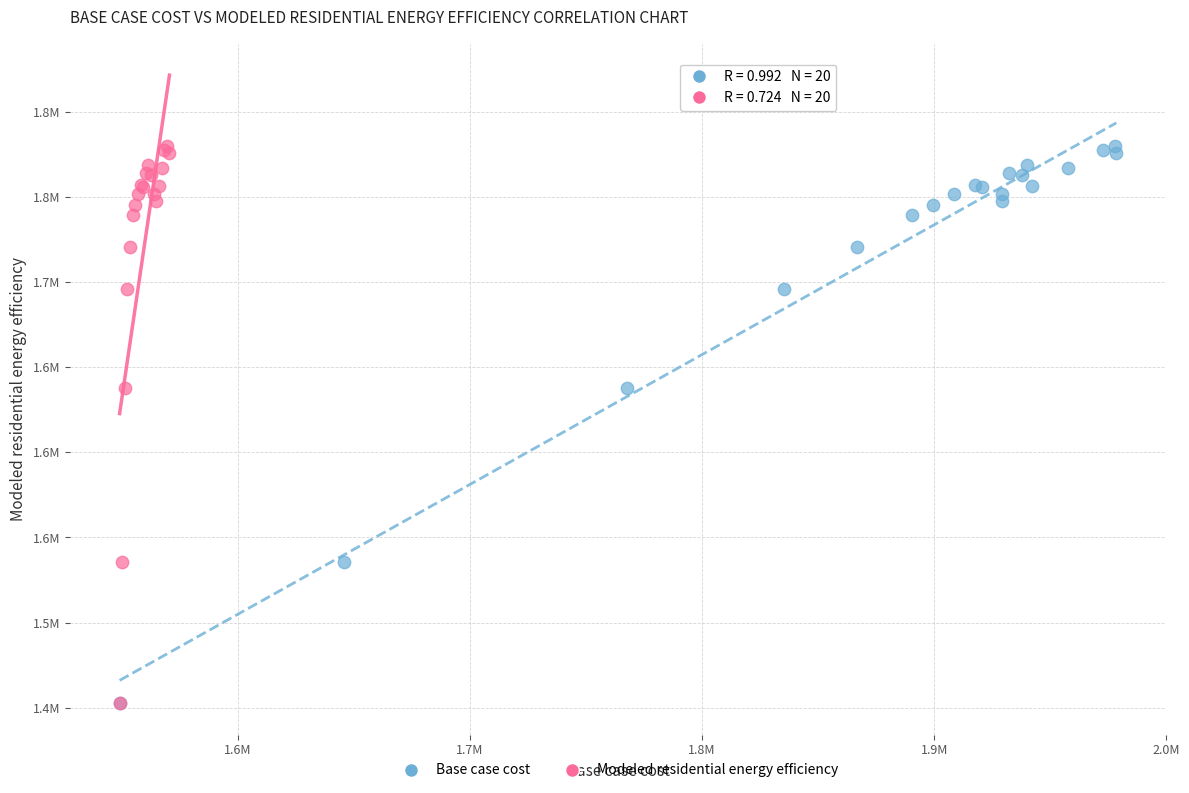

What are all the series names shown in the legend?

Base case cost, Modeled residential energy efficiency